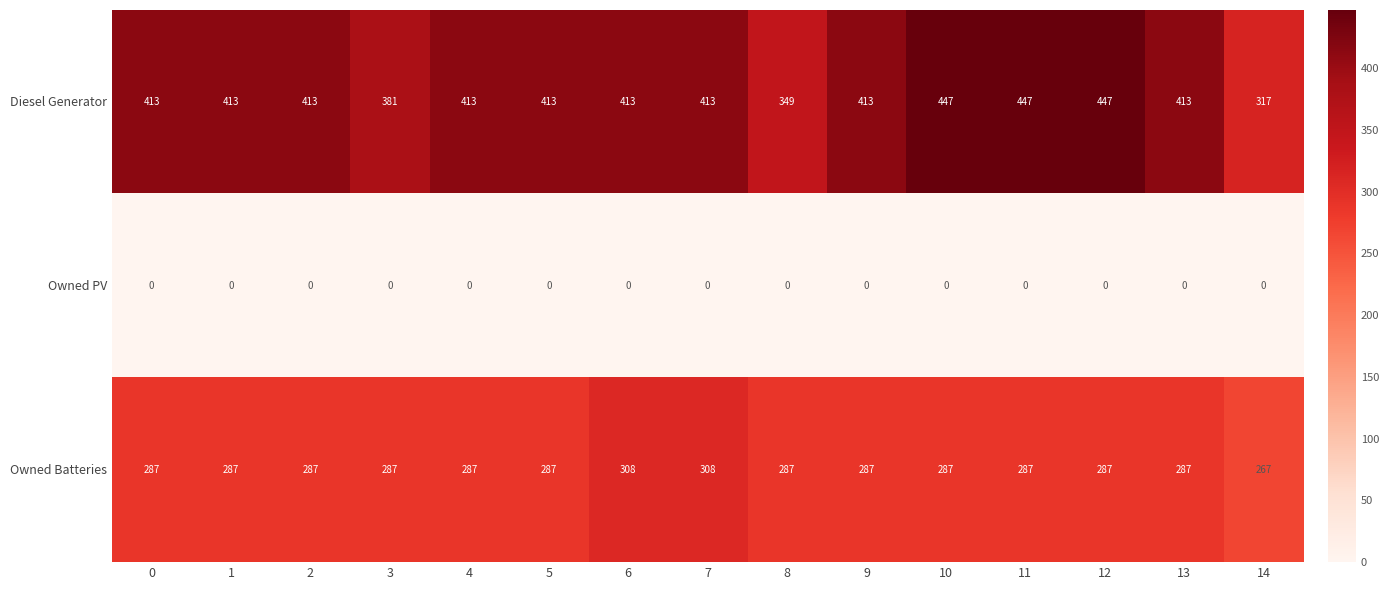

At 8, list the series in order from largest to smallest.

Diesel Generator, Owned Batteries, Owned PV